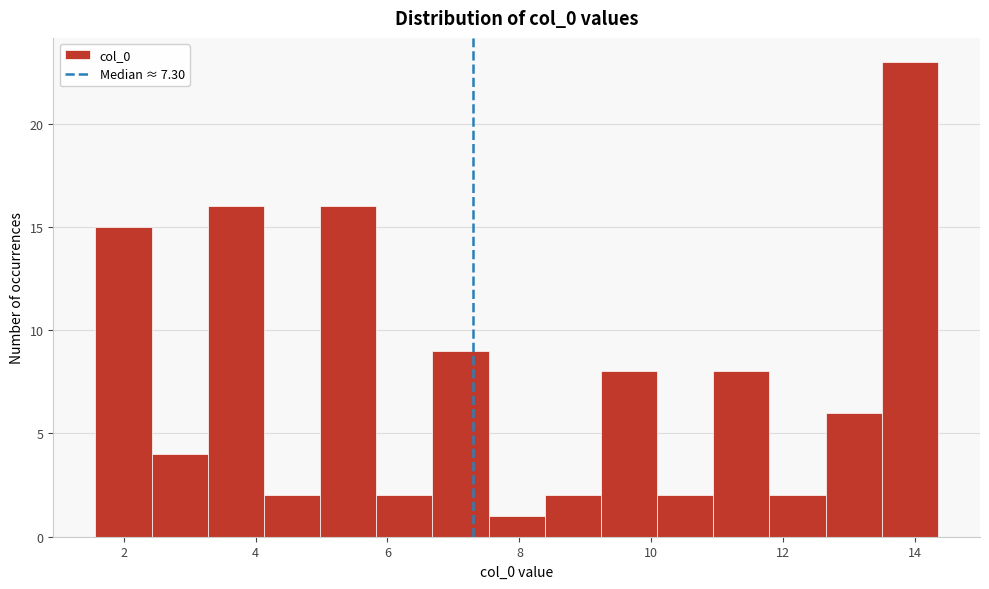

Which range on the x-axis has the tallest bar?

13.4 to 14.4